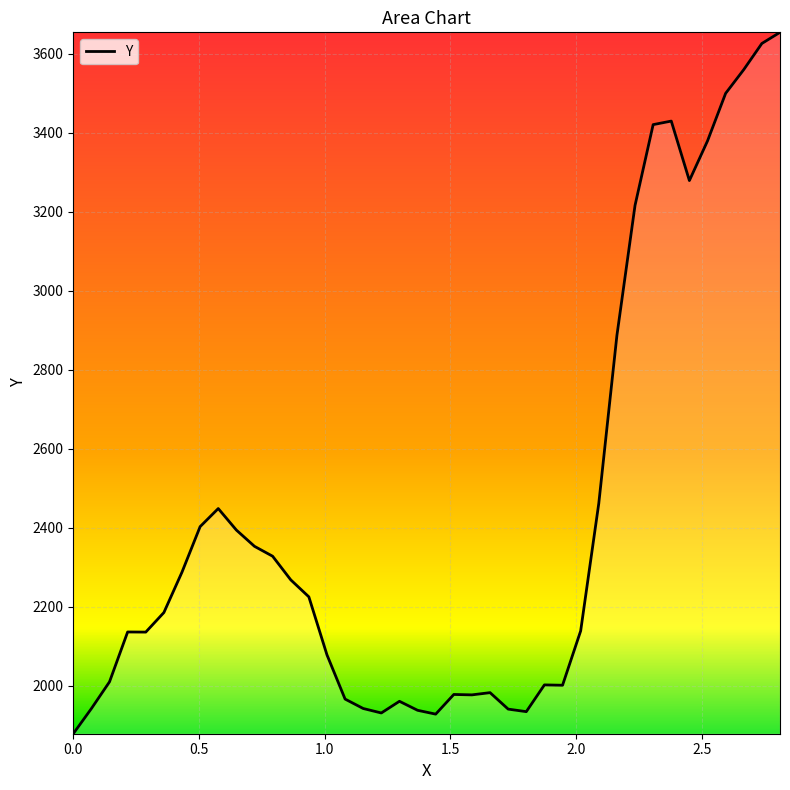

What is the maximum value shown in the chart?

3654.5